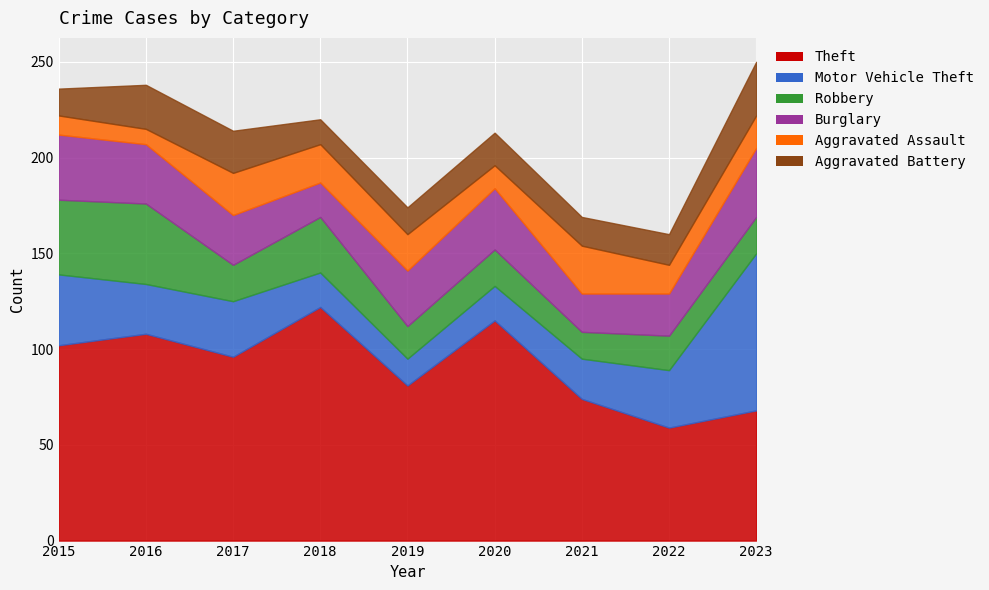

What is the difference between the maximum and minimum values in the Robbery series?

28